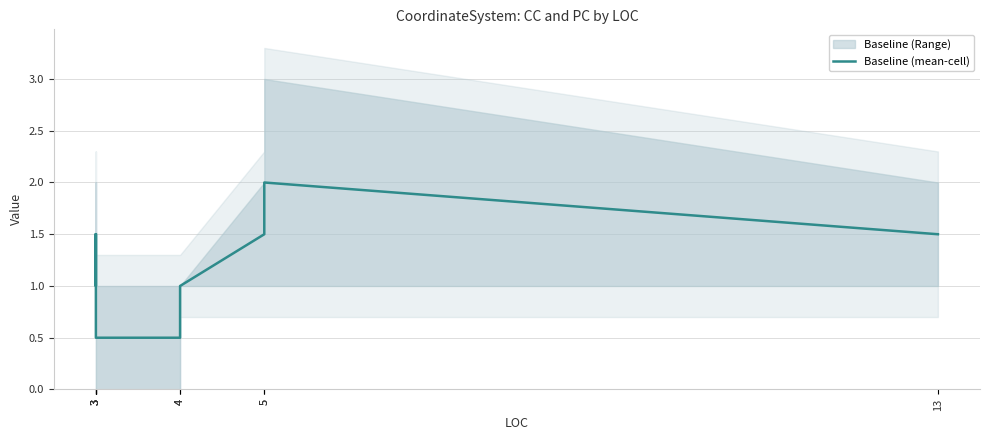

What is the value of the 4th point from the left?

1.5